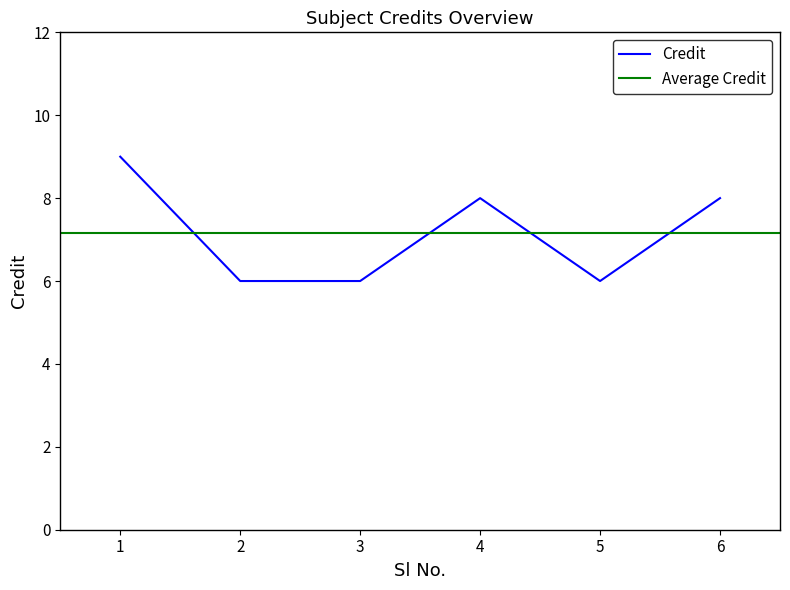

How many values are between 6 and 8?

5